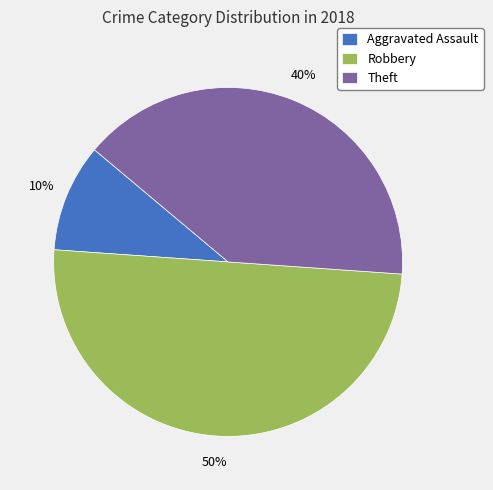

Which has a higher value, Robbery or Aggravated Assault?

Robbery